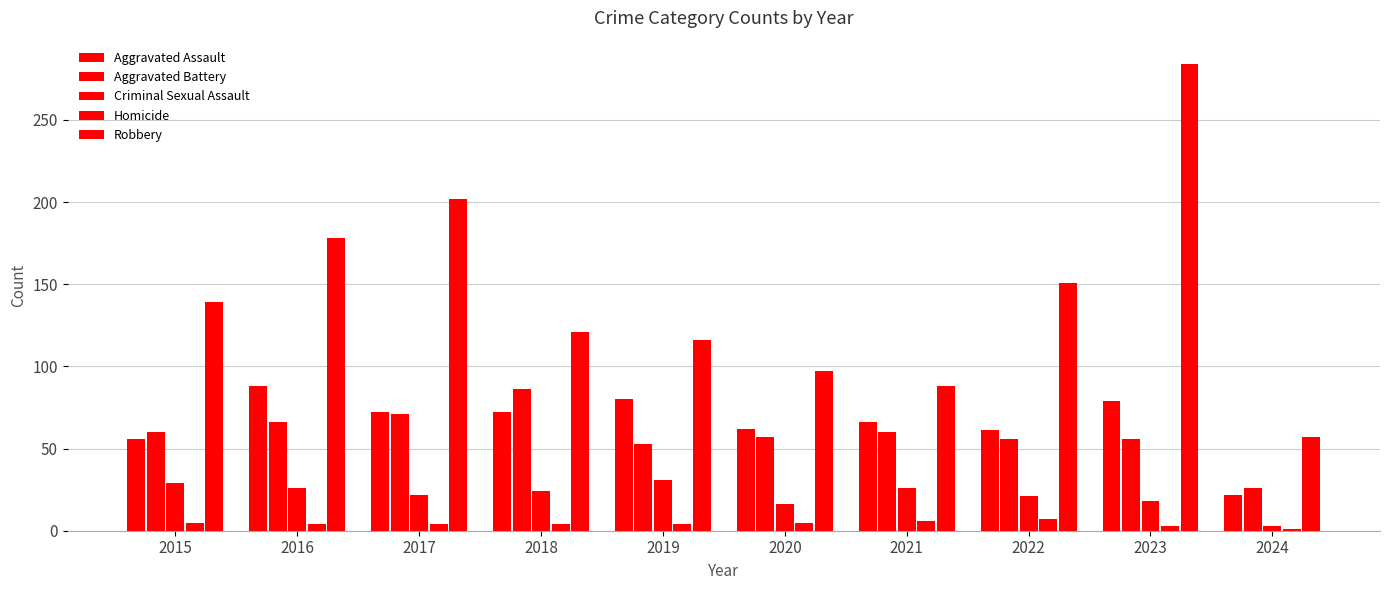

Reading left to right, what are all the values shown in this chart?

Aggravated Assault: 2015=56	2016=88	2017=72	2018=72	2019=80	2020=62	2021=66	2022=61	2023=79	2024=22
Aggravated Battery: 2015=60	2016=66	2017=71	2018=86	2019=53	2020=57	2021=60	2022=56	2023=56	2024=26
Criminal Sexual Assault: 2015=29	2016=26	2017=22	2018=24	2019=31	2020=16	2021=26	2022=21	2023=18	2024=3
Homicide: 2015=5	2016=4	2017=4	2018=4	2019=4	2020=5	2021=6	2022=7	2023=3	2024=1
Robbery: 2015=139	2016=178	2017=202	2018=121	2019=116	2020=97	2021=88	2022=151	2023=284	2024=57